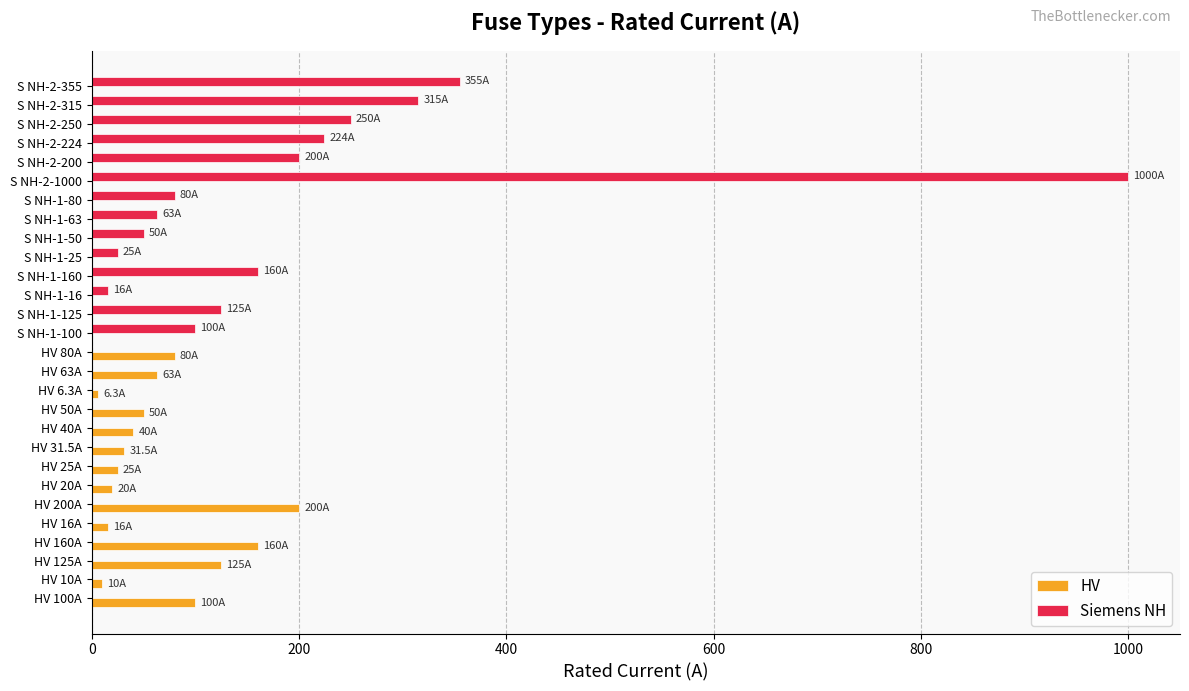

What is the total value across all series at S NH-2-1000?

1000.0